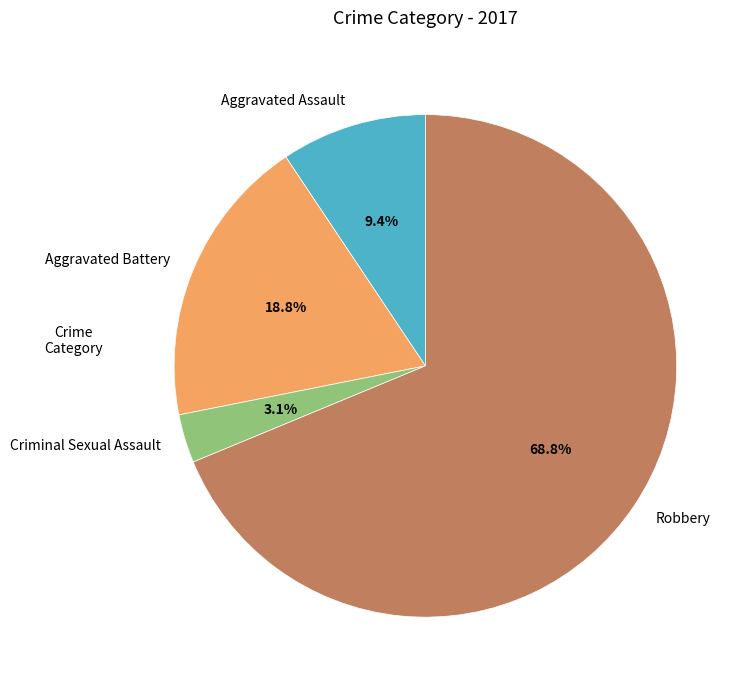

What is the smallest slice in the pie chart?

Criminal Sexual Assault